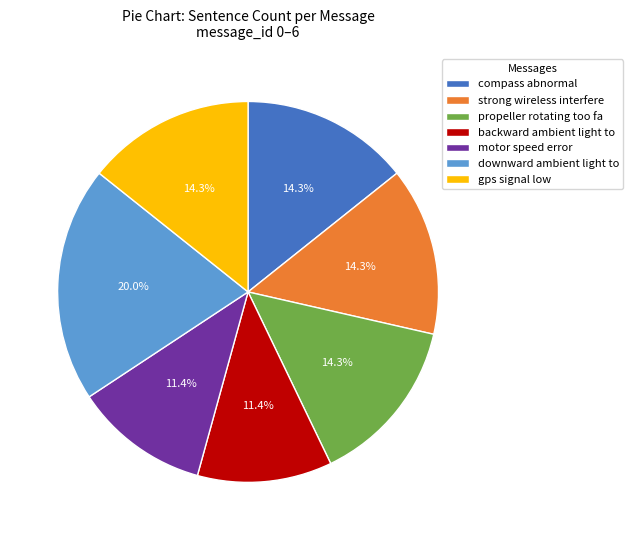

Which category has the biggest portion of the pie?

downward ambient light to